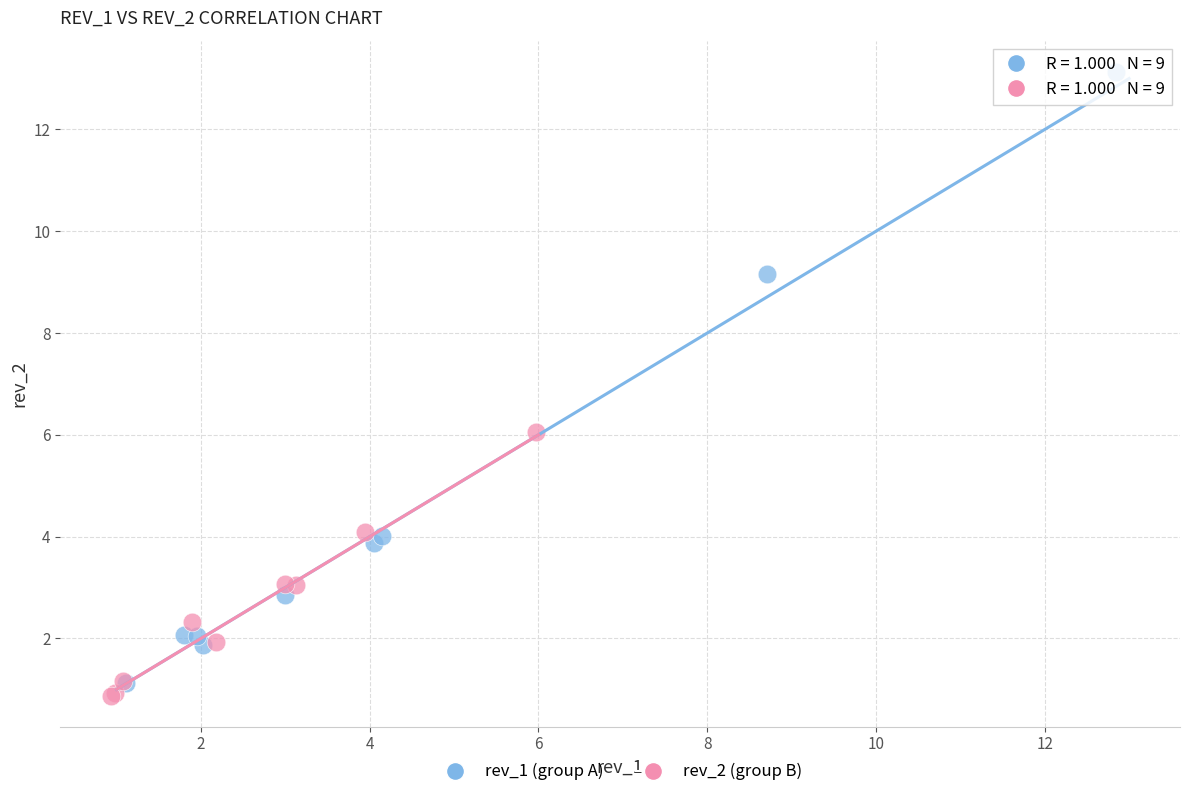

Which series has the widest spread of Y values?

rev_1 (group A)